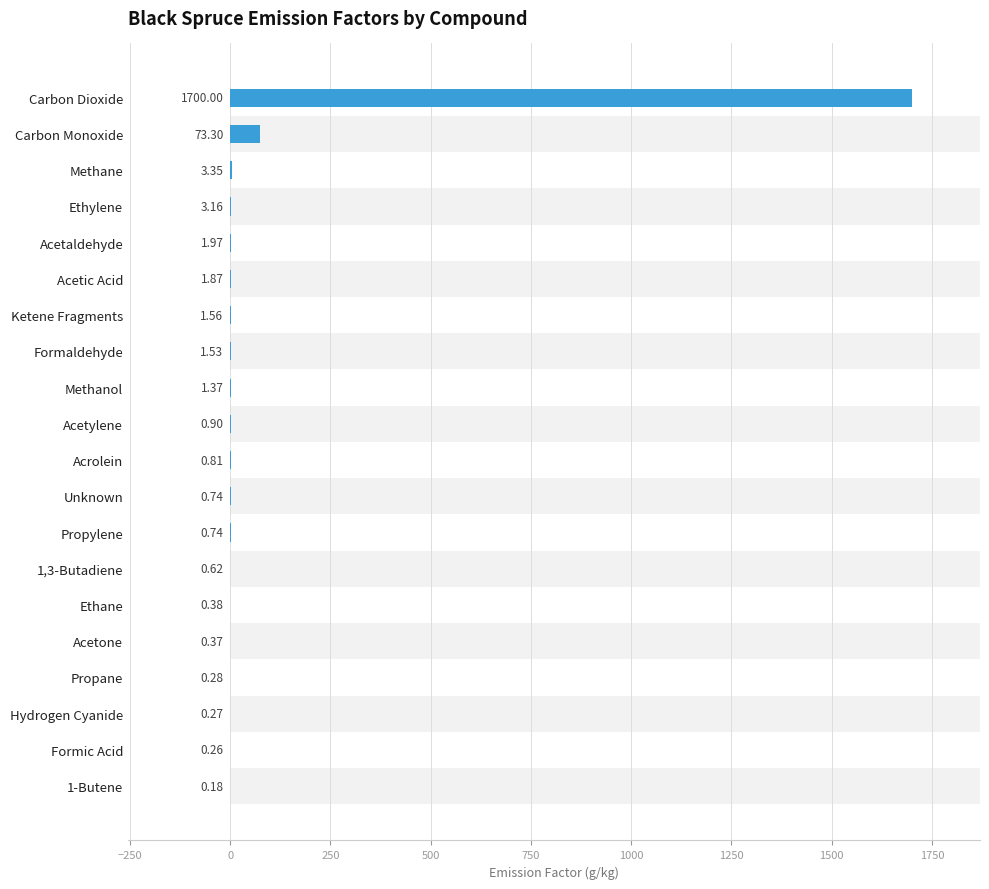

What position from the left is Carbon Dioxide?

20